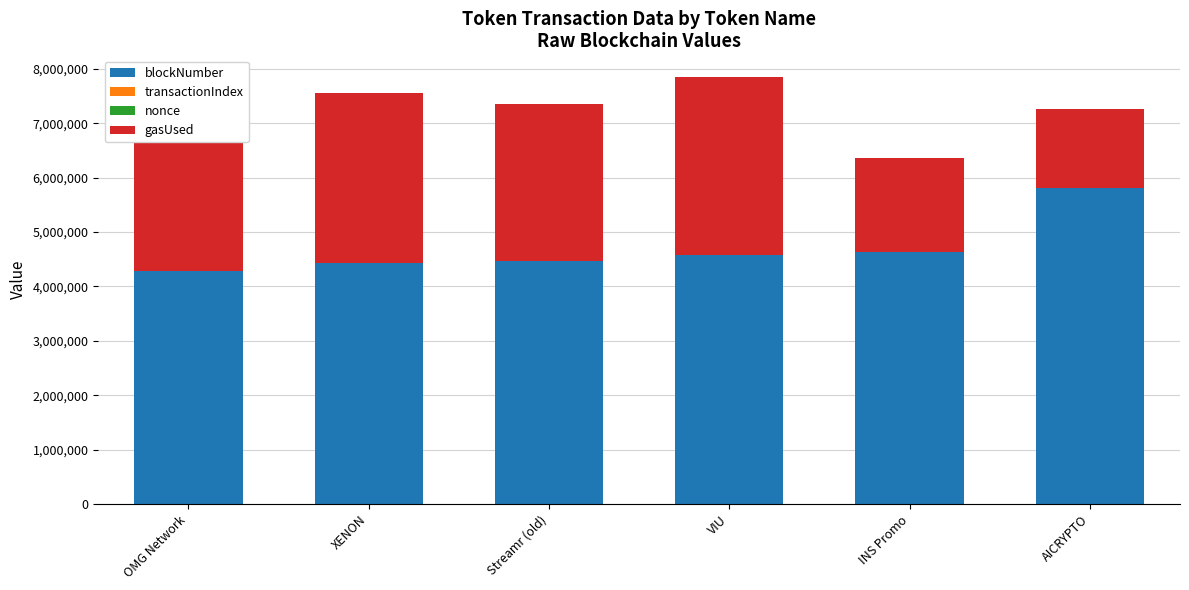

Does the chart contain stacked bars?

Yes